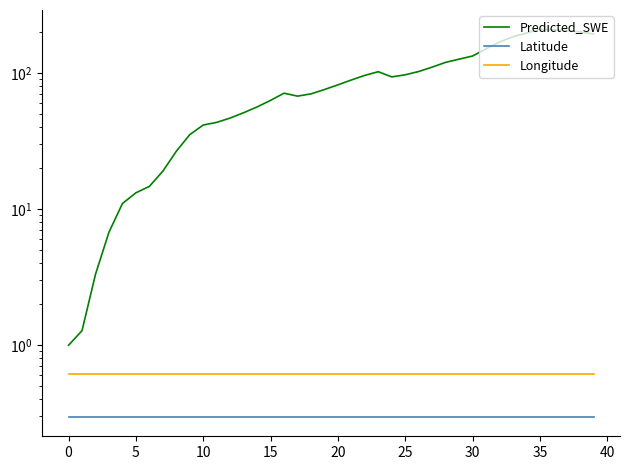

True or false: Latitude and Longitude cross at least once.

False